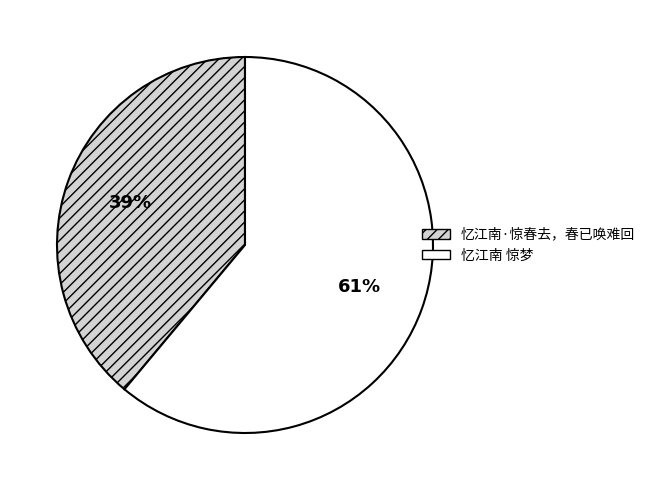

Which slice is the largest?

忆江南 惊梦